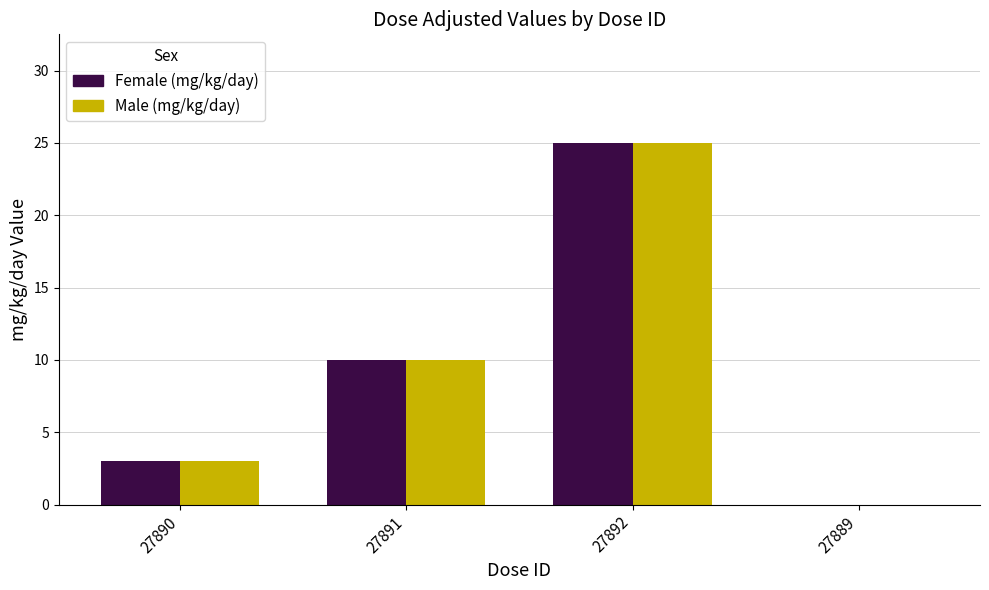

Where is Male (mg/kg/day) nearest to the value 12?

27891